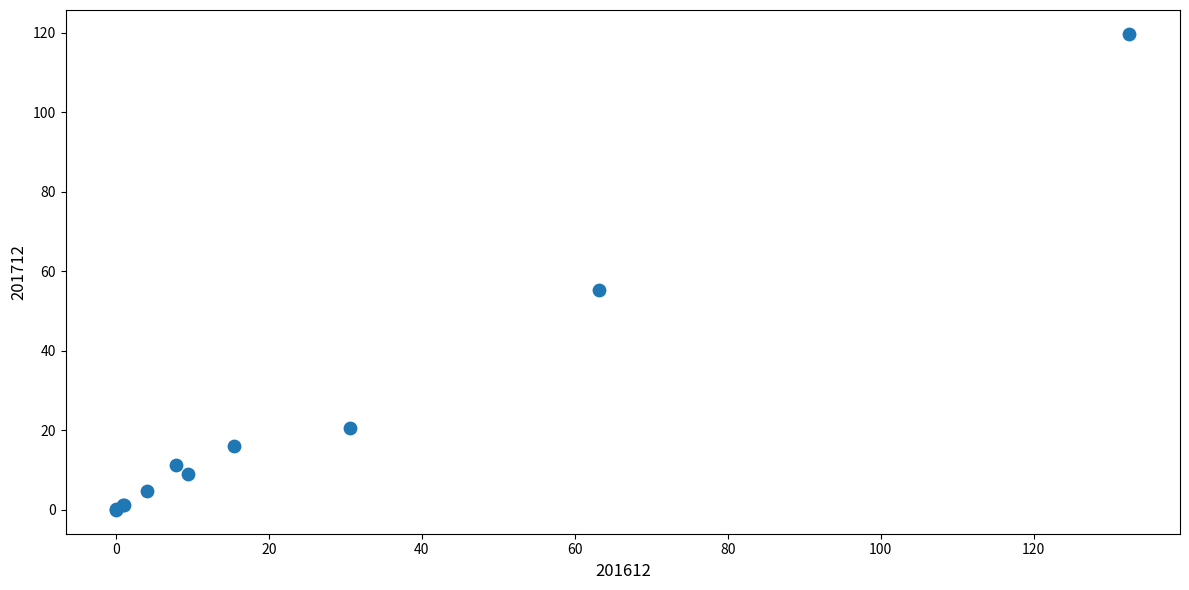

What Y value in the scatter plot is closest to 59?

55.2